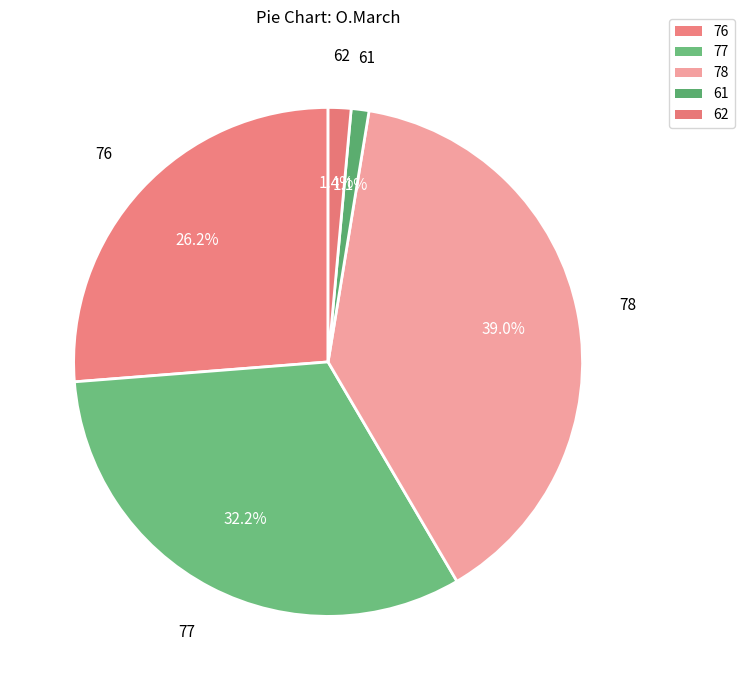

What percentage is the 78 slice, to the nearest percent?

39%